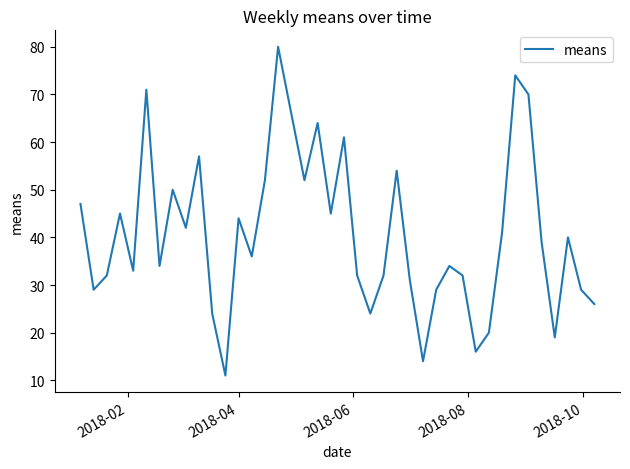

How many interior local peaks (higher than both neighbors) does the data have?

12